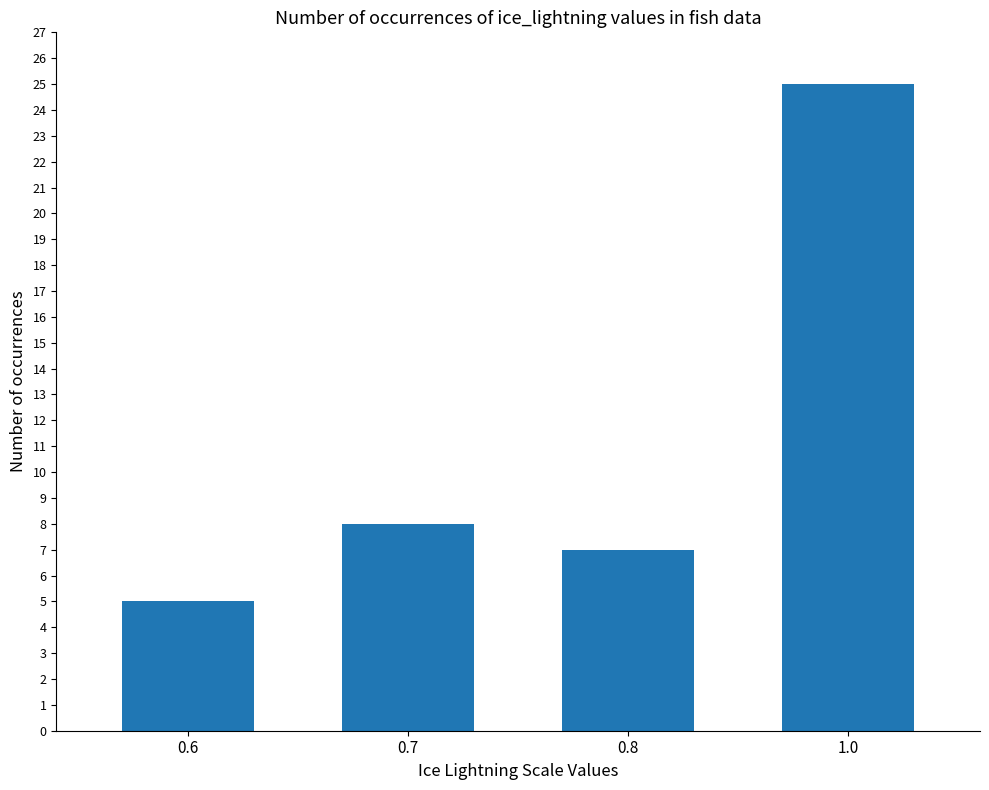

What is the sum of the values at 0.7 and 0.8?

15